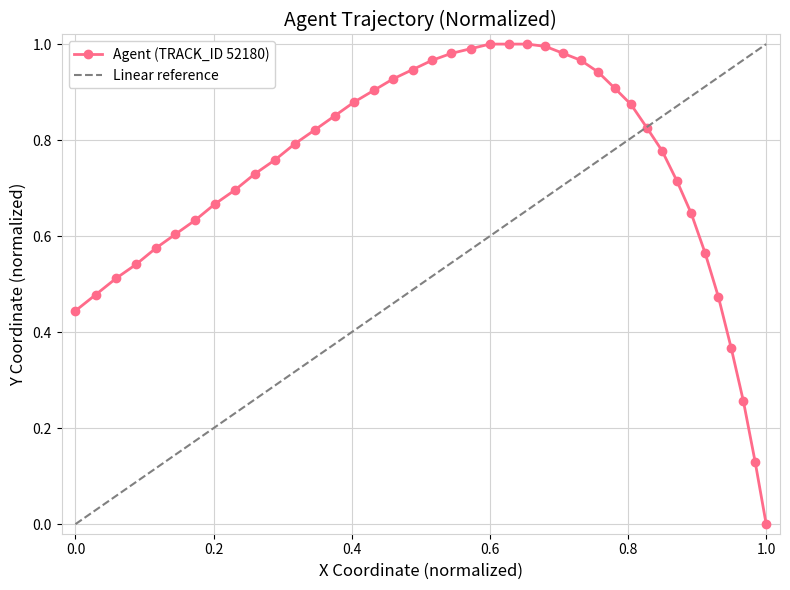

What is the greatest value displayed?

1.0